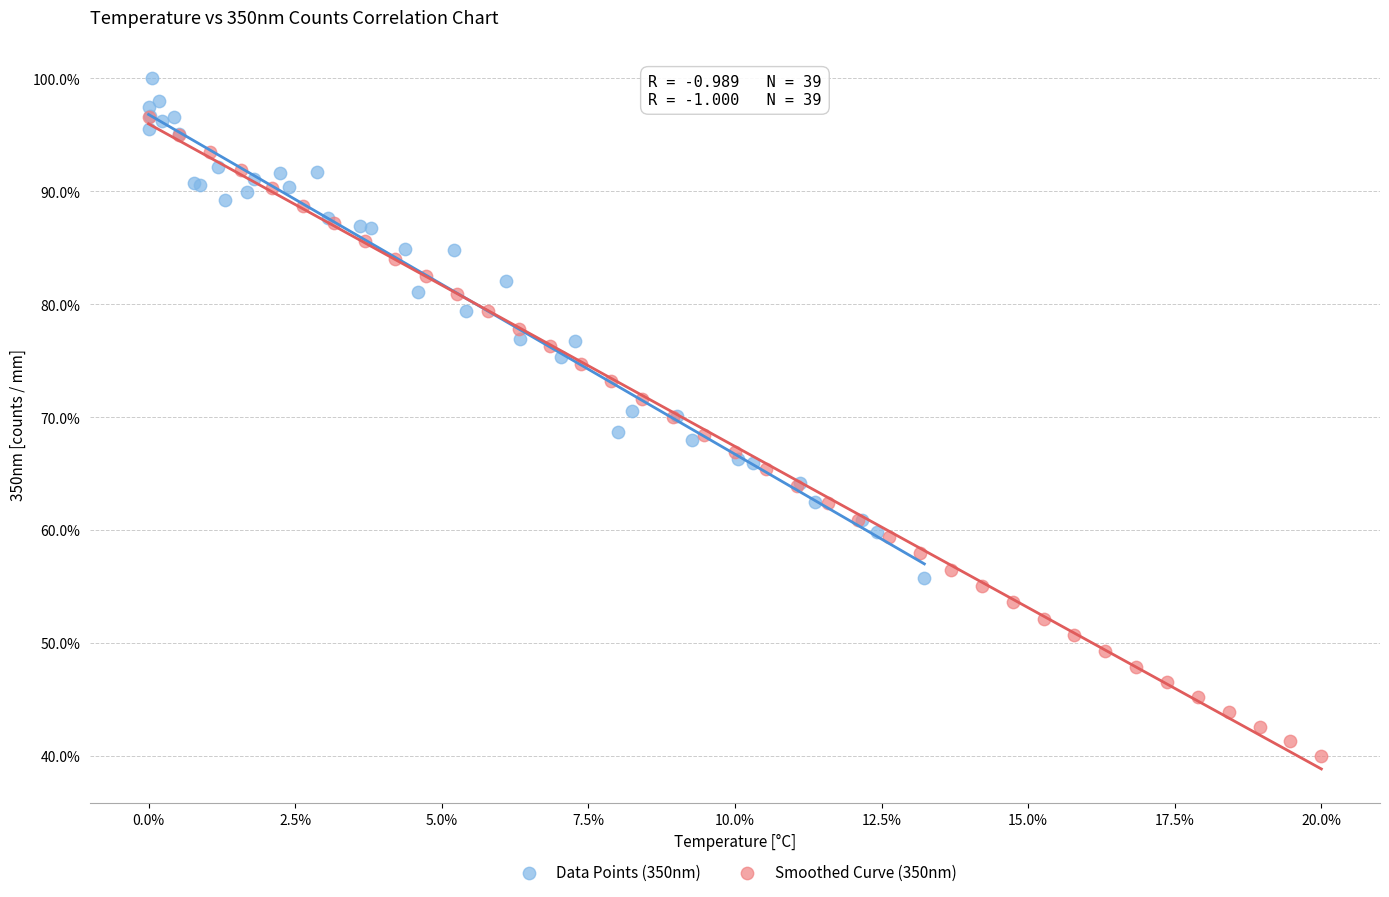

Which series has the widest spread of Y values?

Smoothed Curve (350nm)